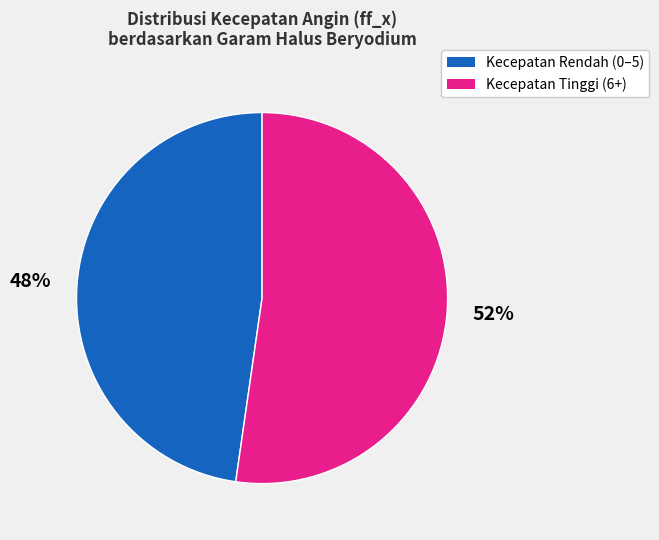

Does any single category account for the majority?

Yes